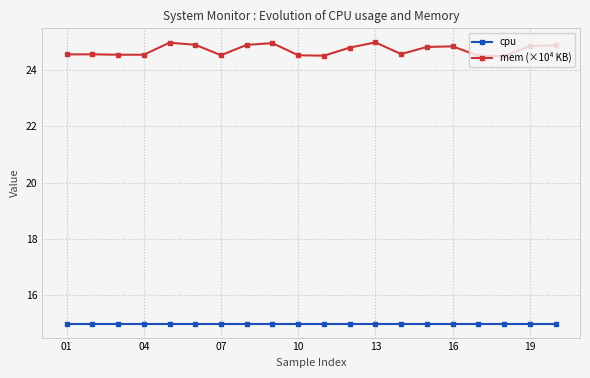

Rank the series by their maximum value, from highest to lowest.

mem (×10⁴ KB), cpu